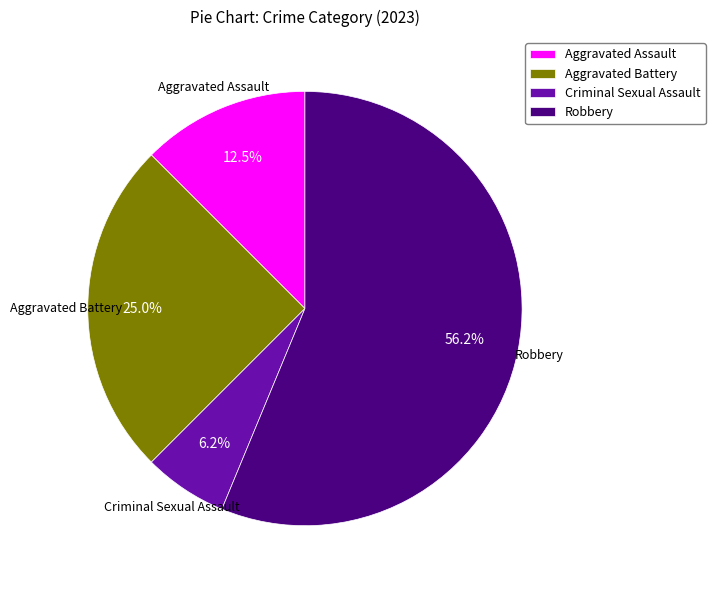

What is the smallest slice in the pie chart?

Criminal Sexual Assault